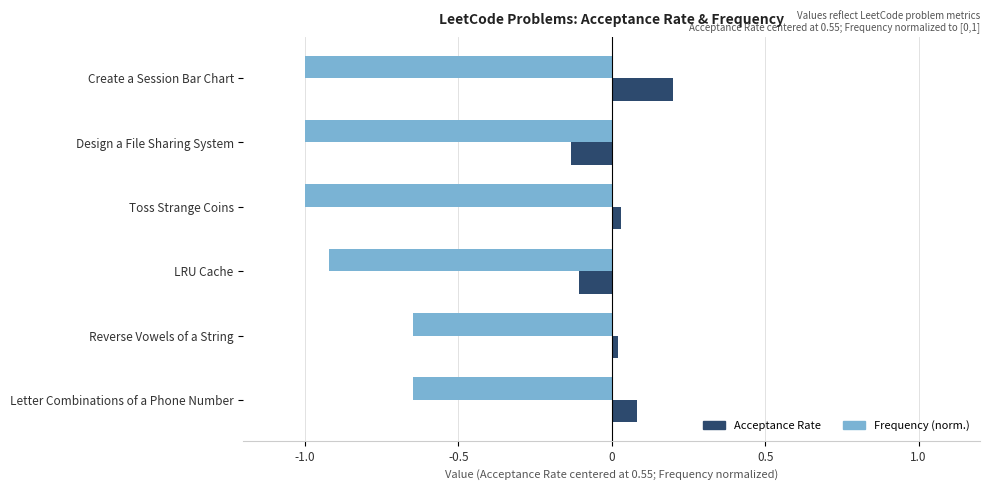

Which label corresponds to the largest value in the chart?

Create a Session Bar Chart